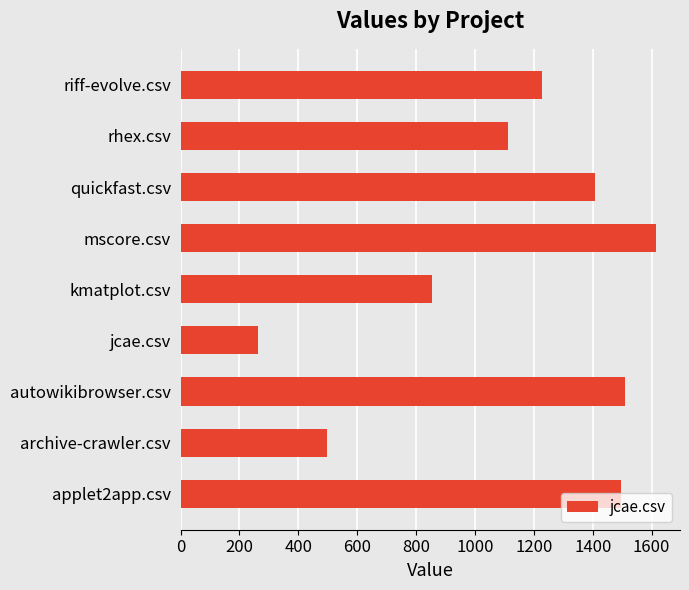

What is the change in value from archive-crawler.csv to kmatplot.csv?

+357.0